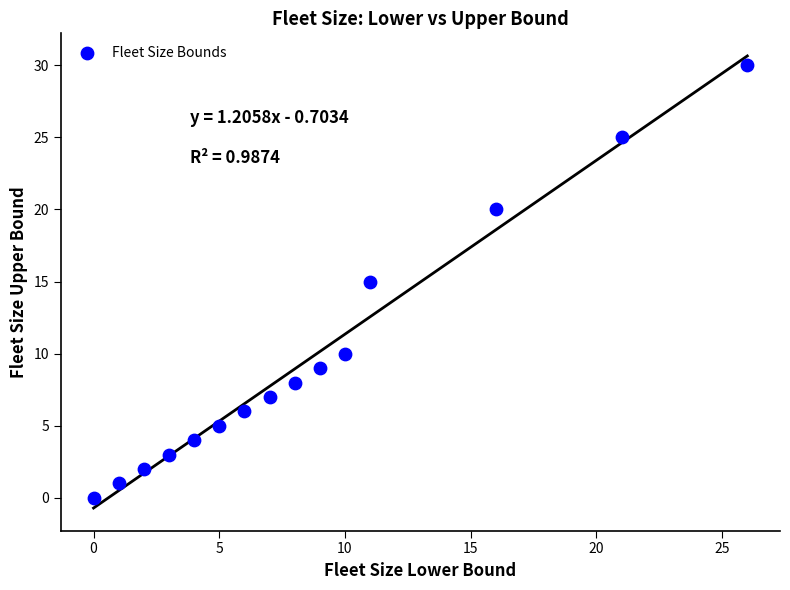

What is the range of Y values (max minus min)?

30